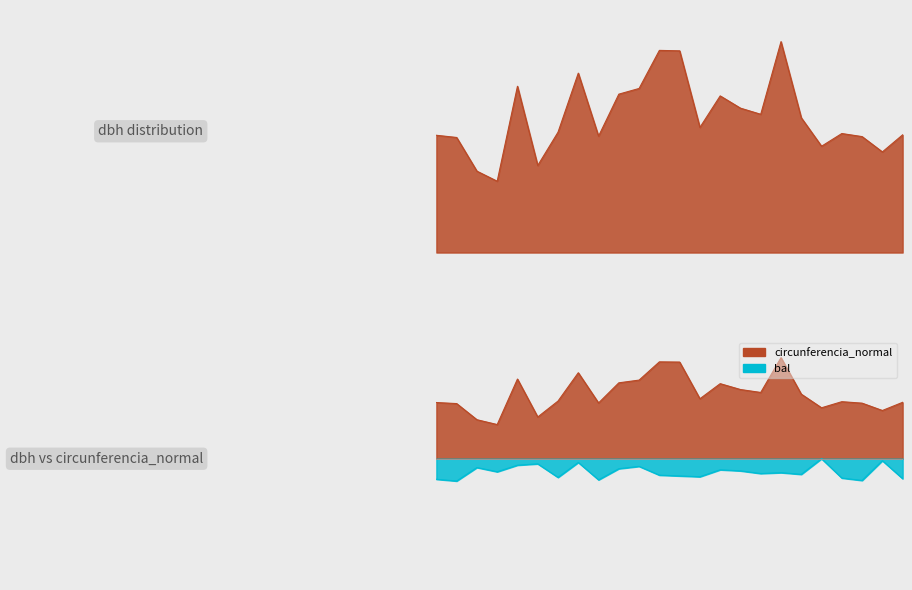

Rank the series by their maximum value, from lowest to highest.

bal, dbh, circunferencia_normal